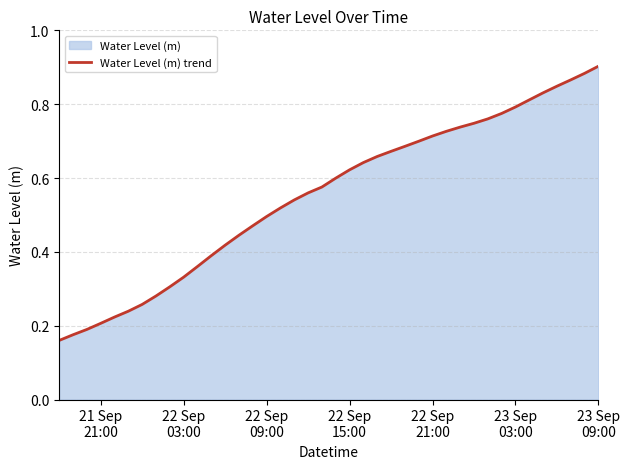

Does the chart have visible grid lines?

Yes